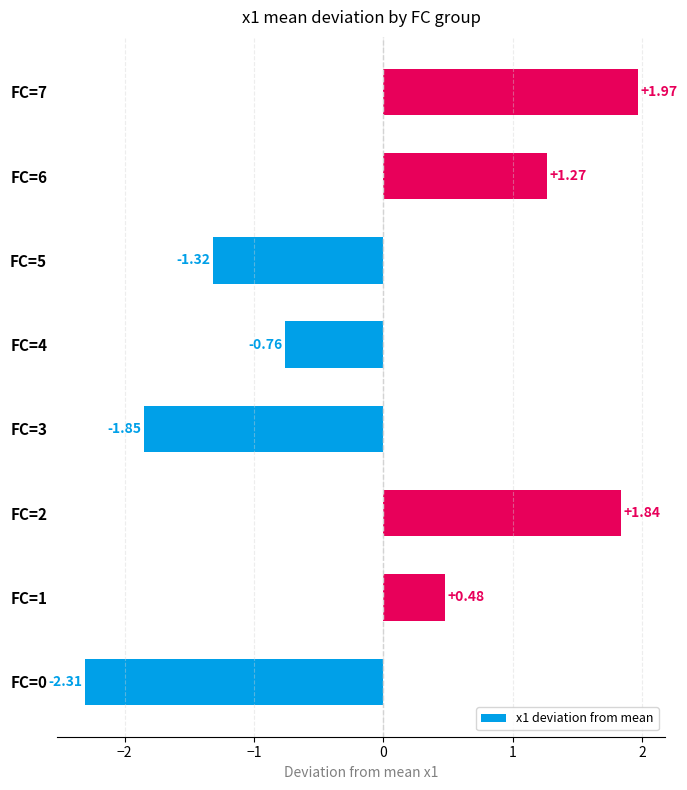

Which has a higher value, FC=5 or FC=4?

FC=4